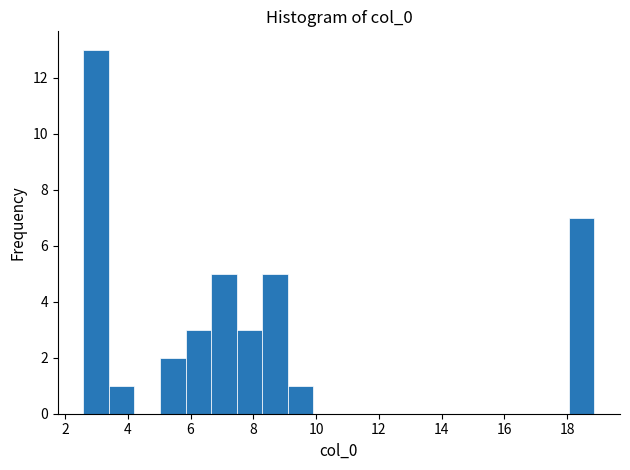

Reading left to right, list every bar in this chart as the range it spans on the x-axis followed by its height. Neither the bar edges nor the heights are printed on the chart, so give them approximately, as read against the axes.

2.6 to 3.4: 13
3.4 to 4.2: 1
4.2 to 5.0: 0
5.0 to 5.8: 2
5.8 to 6.6: 3
6.6 to 7.4: 5
7.4 to 8.2: 3
8.2 to 9.0: 5
9.0 to 10.0: 1
10.0 to 10.8: 0
10.8 to 11.6: 0
11.6 to 12.4: 0
12.4 to 13.2: 0
13.2 to 14.0: 0
14.0 to 14.8: 0
14.8 to 15.6: 0
15.6 to 16.4: 0
16.4 to 17.2: 0
17.2 to 18.0: 0
18.0 to 18.8: 7